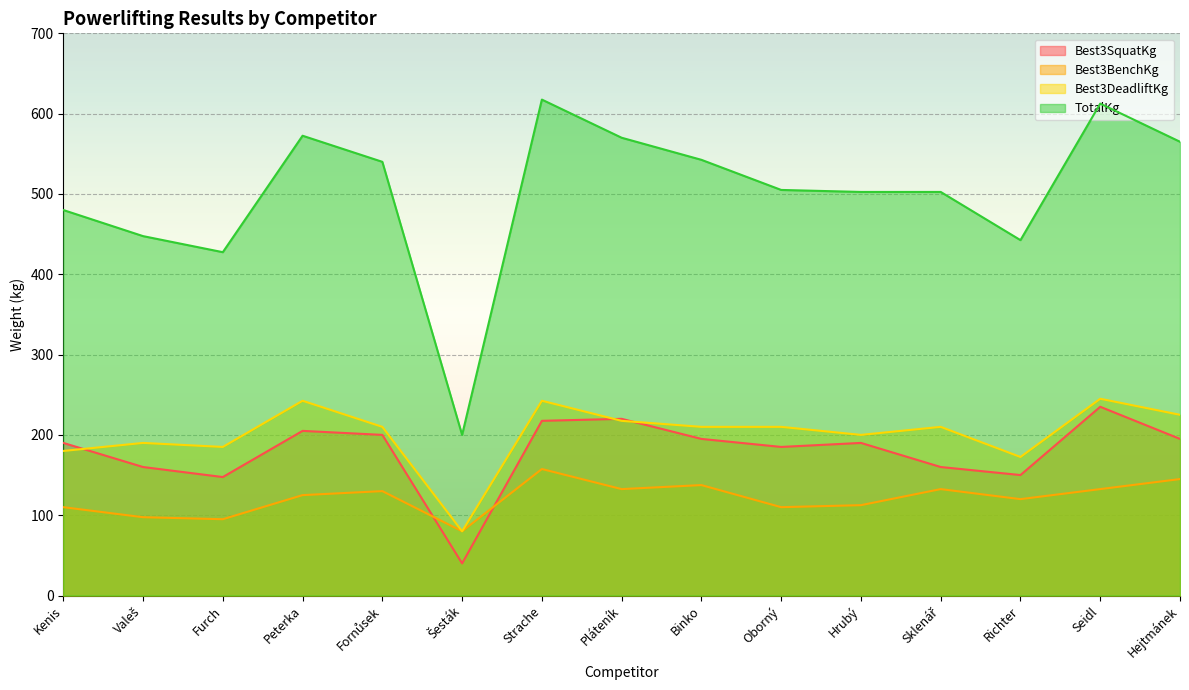

How many categories are shown in the chart?

15